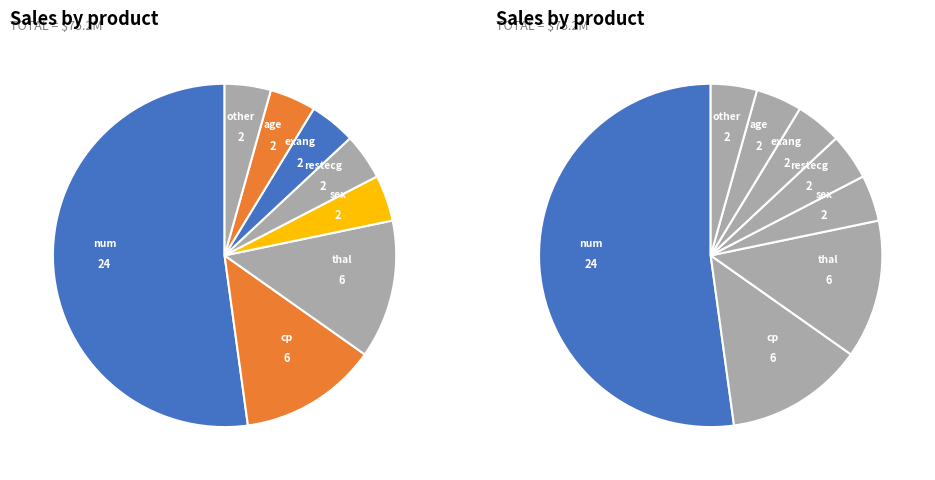

What is the largest slice in the pie chart?

num